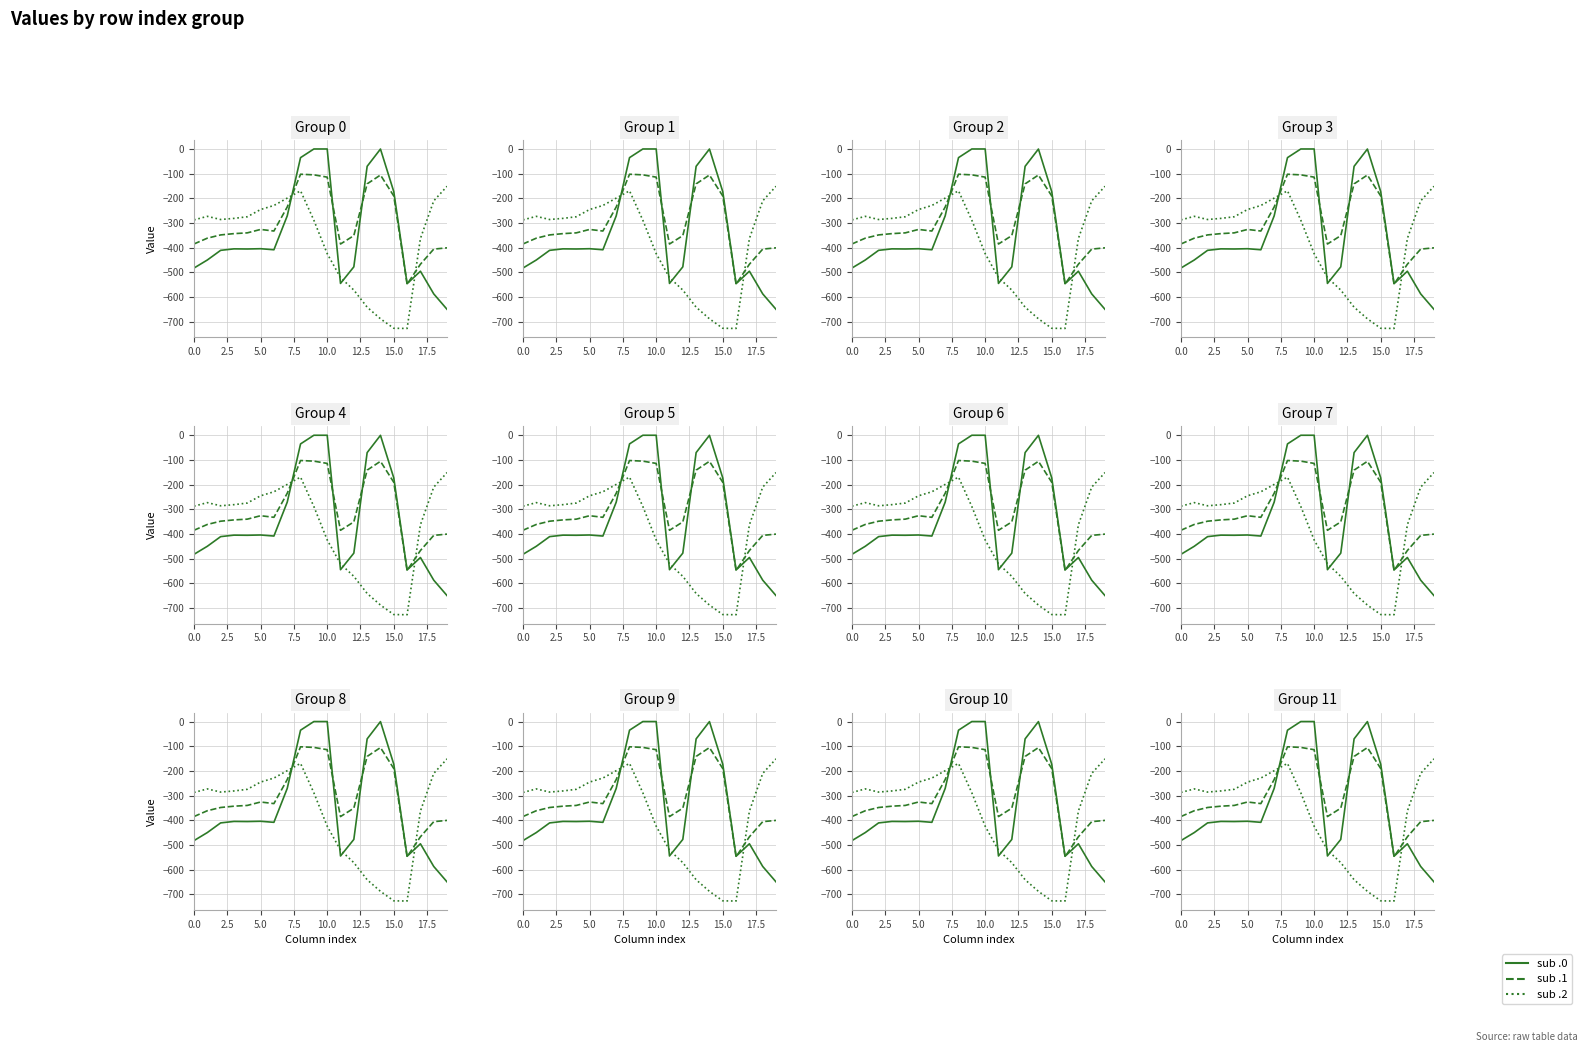

Is it true that sub .1 equals -168.5 at 20.0?

False